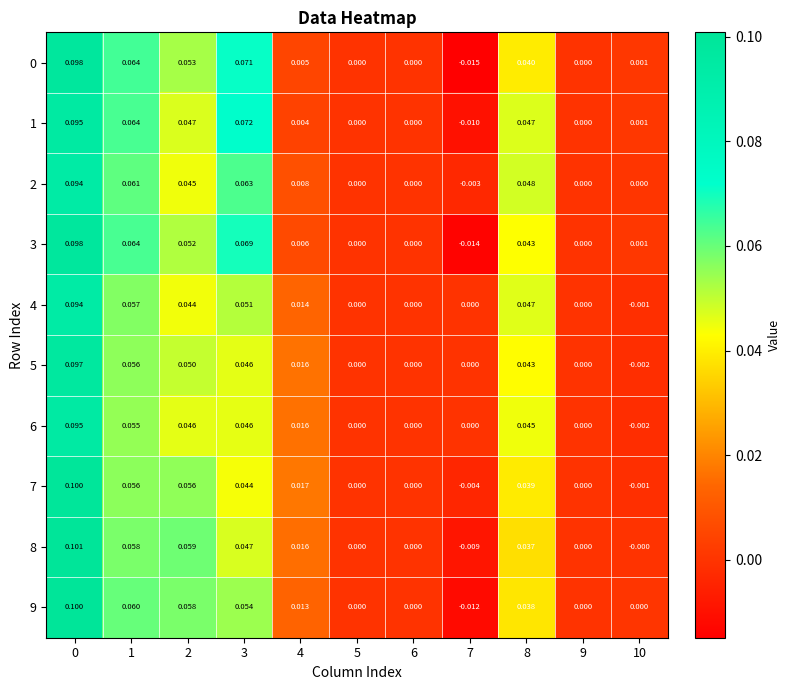

Count the number of data series in this chart.

10